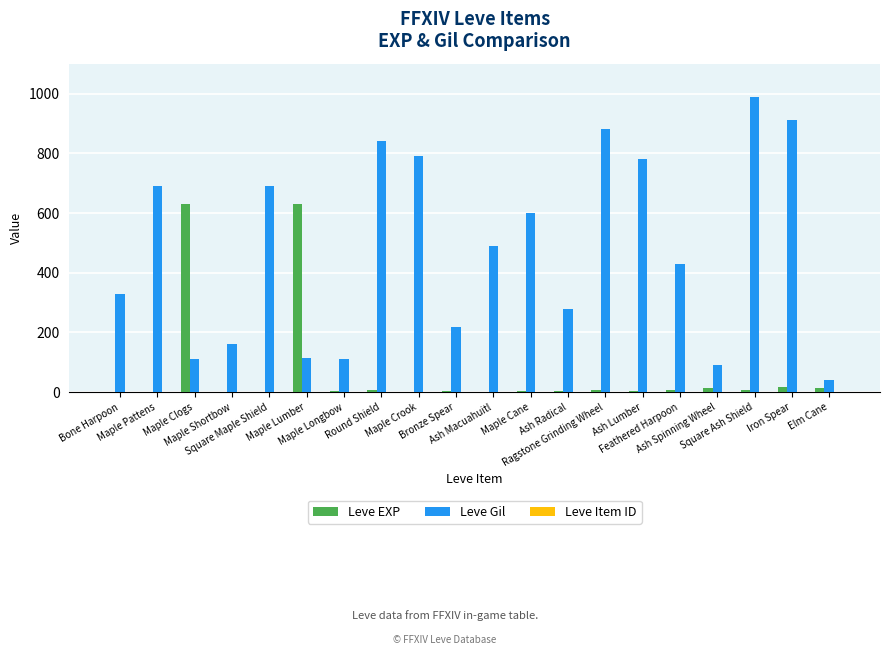

What is the sum of all Leve EXP values?

1362